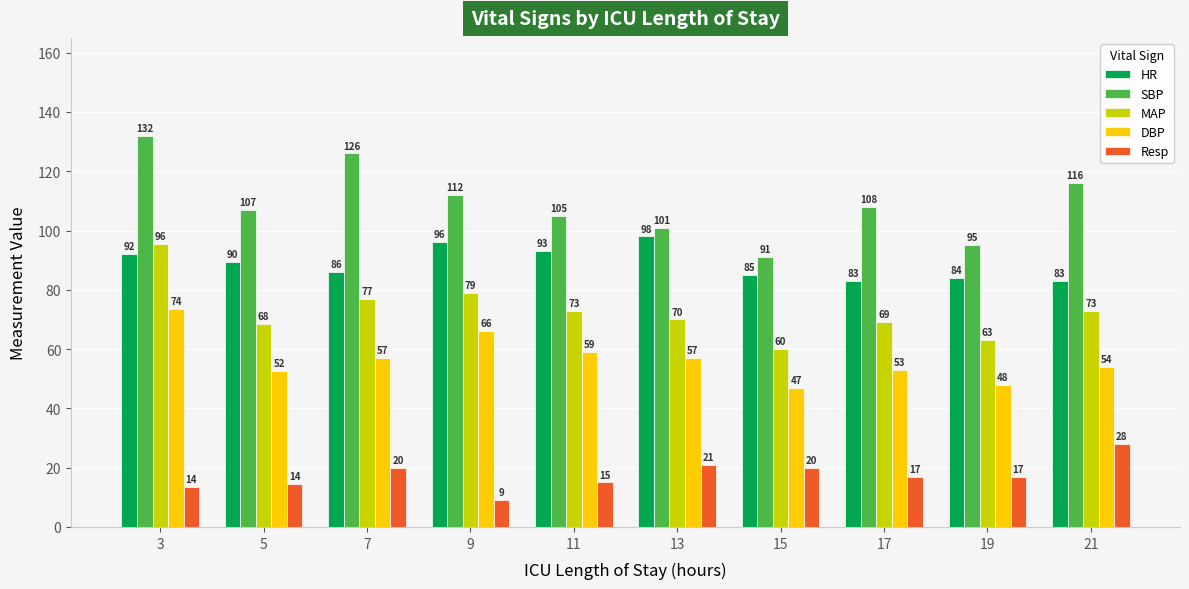

Read the MAP value at 19.

63.0